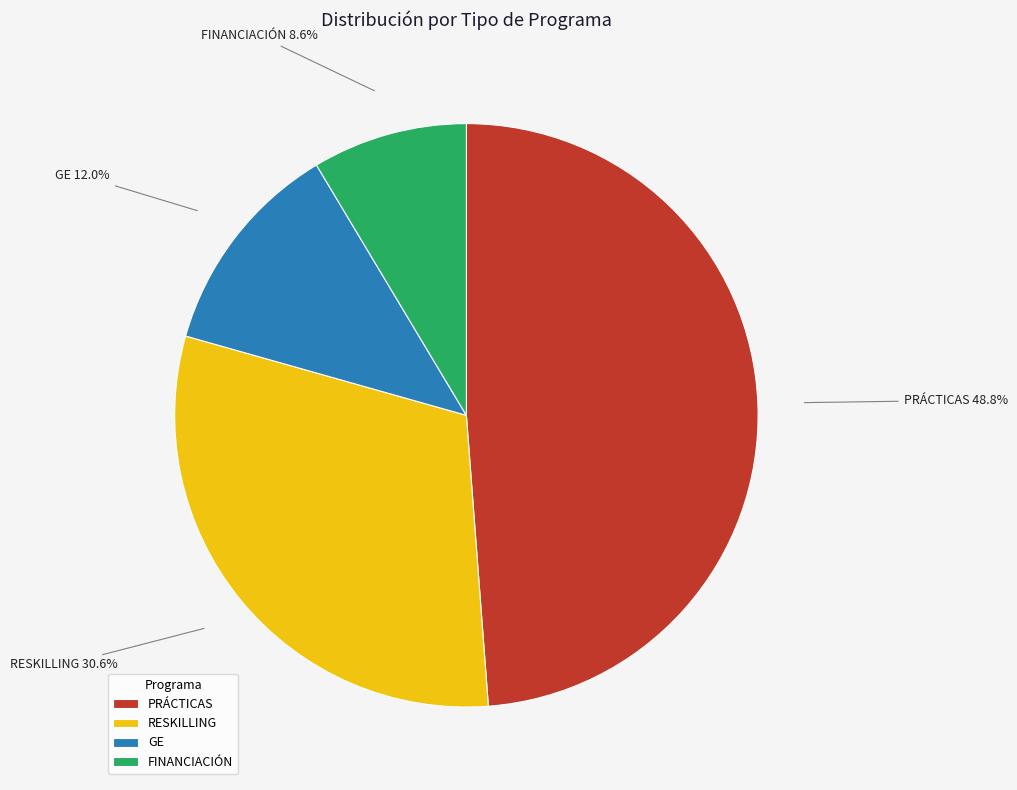

Rank the categories by value from lowest to highest.

FINANCIACIÓN, GE, RESKILLING, PRÁCTICAS